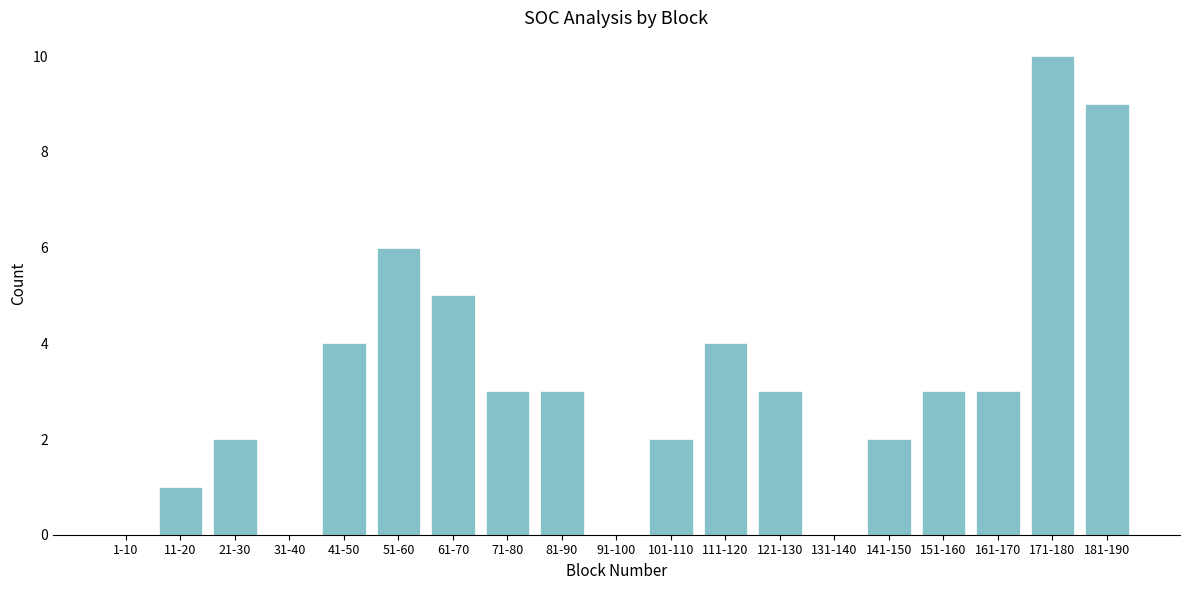

Reading left to right, transcribe all the data shown in this chart.

1-10=0	11-20=1	21-30=2	31-40=0	41-50=4	51-60=6	61-70=5	71-80=3	81-90=3	91-100=0	101-110=2	111-120=4	121-130=3	131-140=0	141-150=2	151-160=3	161-170=3	171-180=10	181-190=9